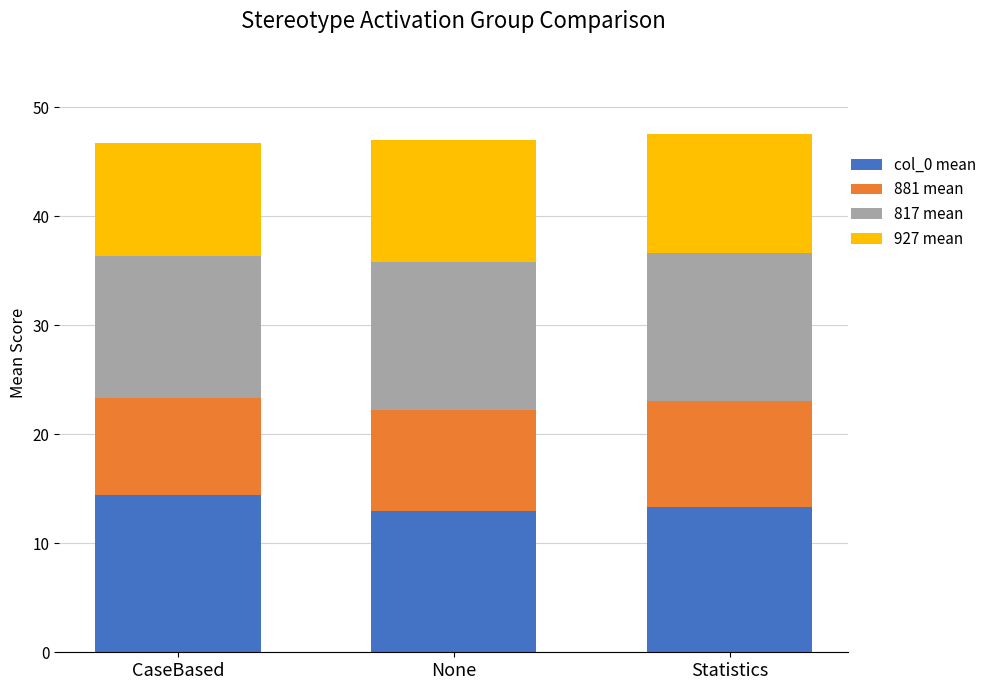

Reading left to right, what are the values for col_0 mean?

CaseBased=14.4	None=13.0	Statistics=13.3